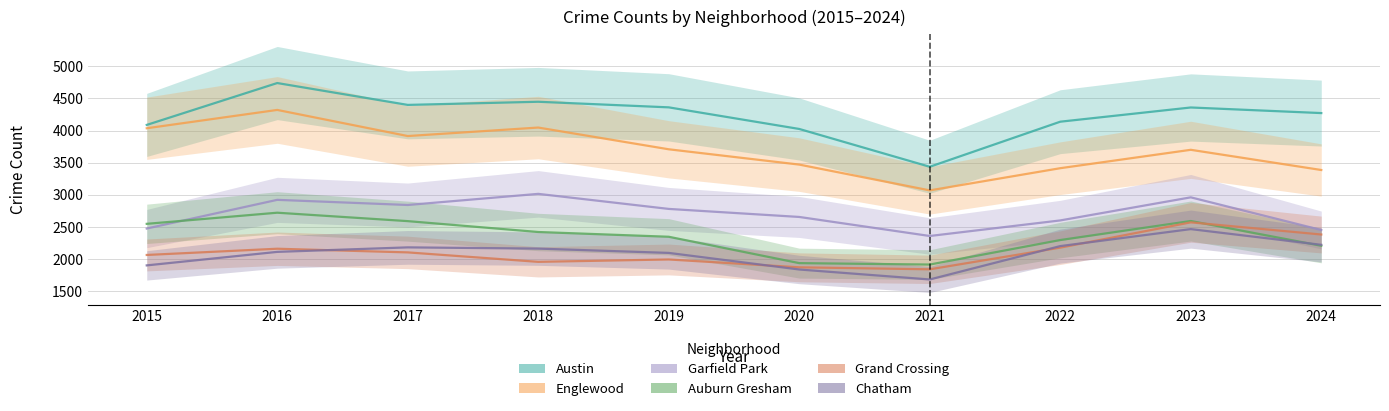

Where does the Garfield Park series first go above 2781?

2016